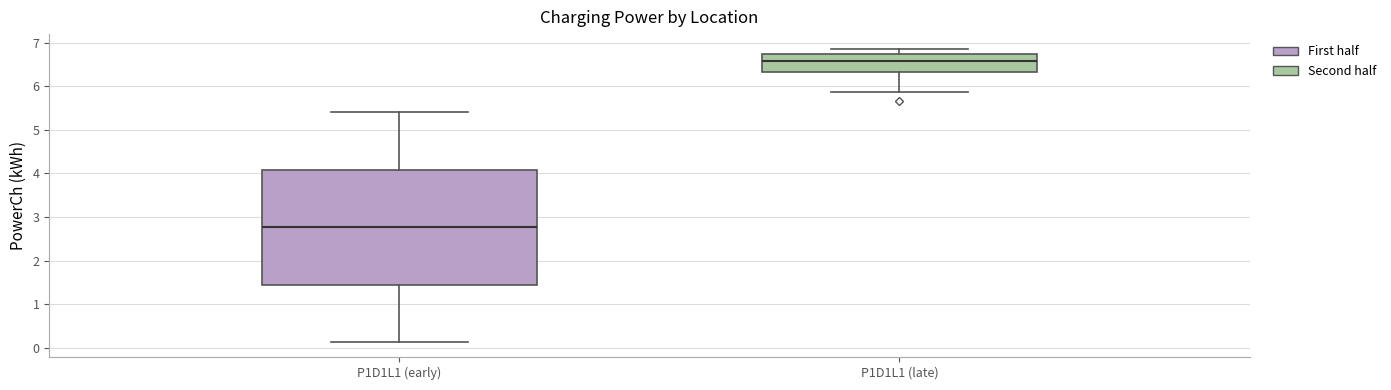

Which box is the tallest, from its lower edge to its upper edge?

P1D1L1 (early)